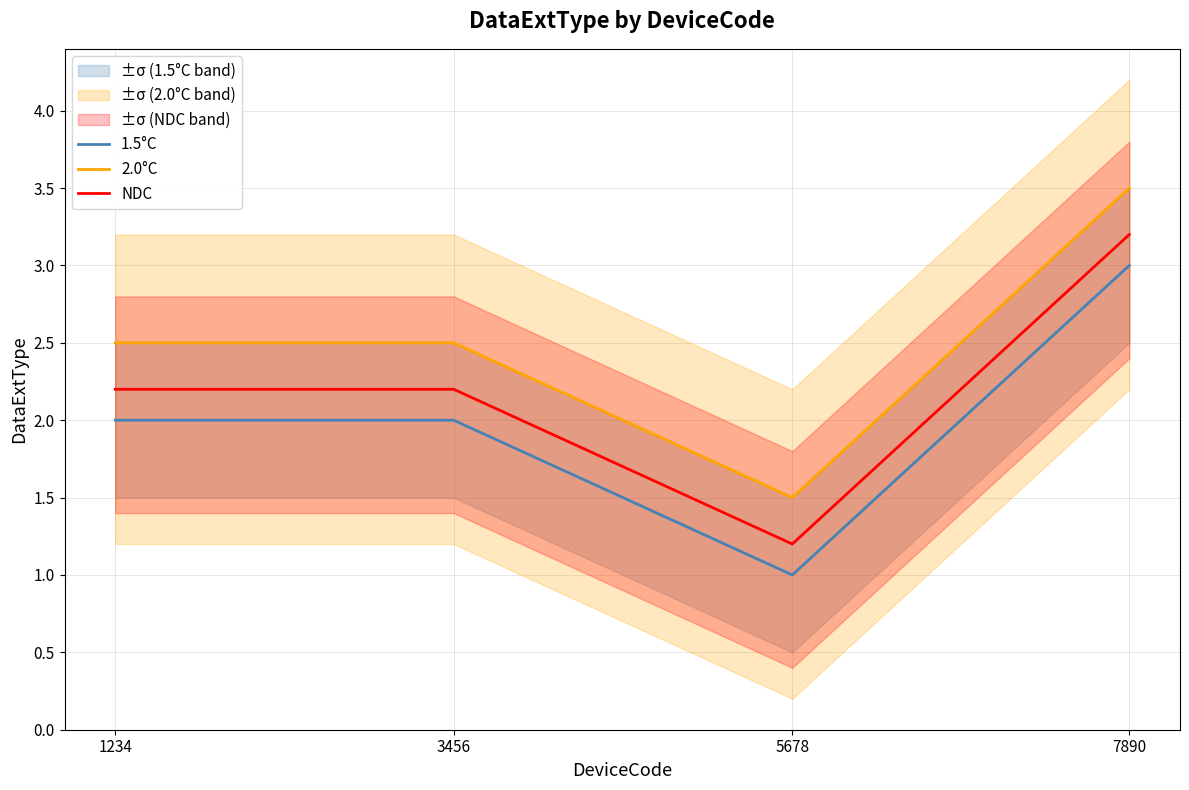

At which category is the sum across all series the highest?

7890